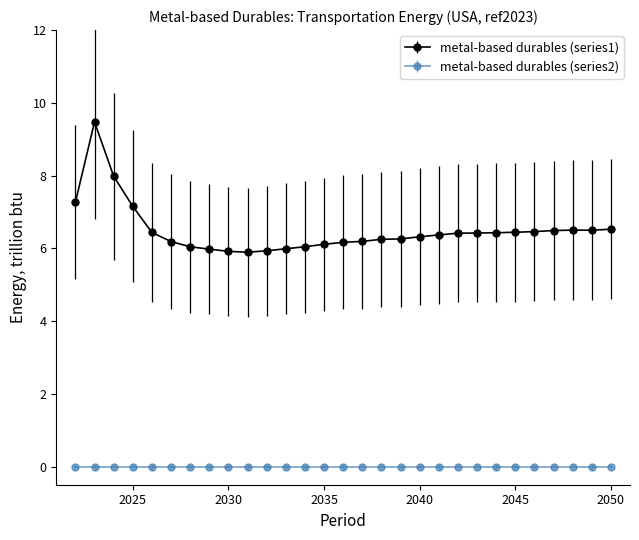

What is the sum of all metal-based durables (series1) values?

188.1